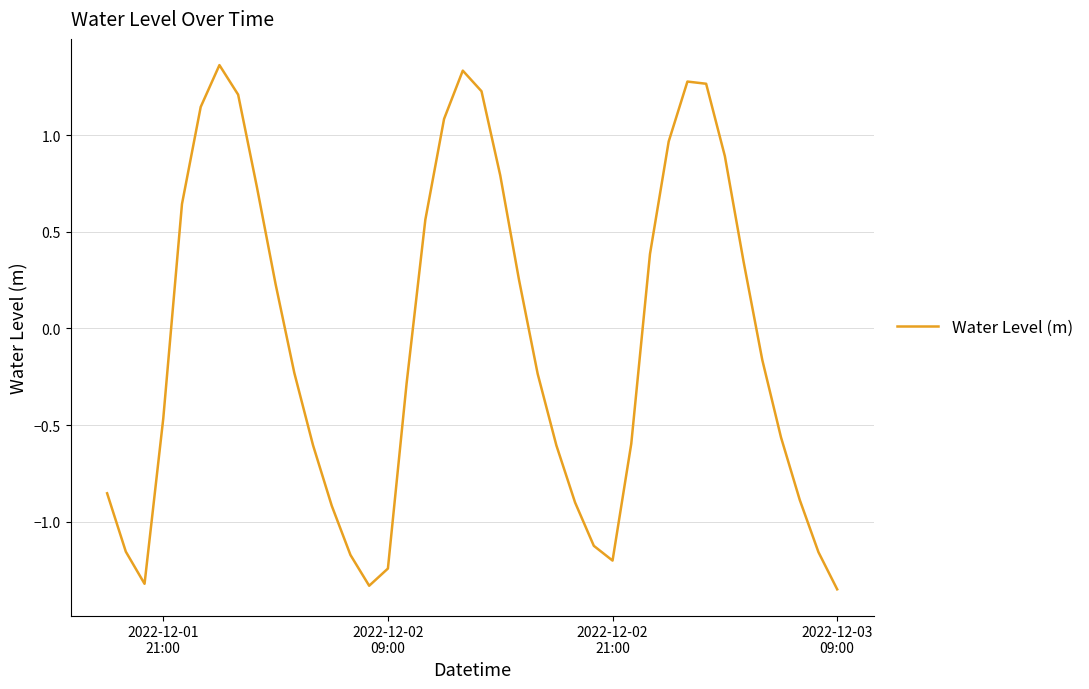

How many lines are shown in the chart?

1